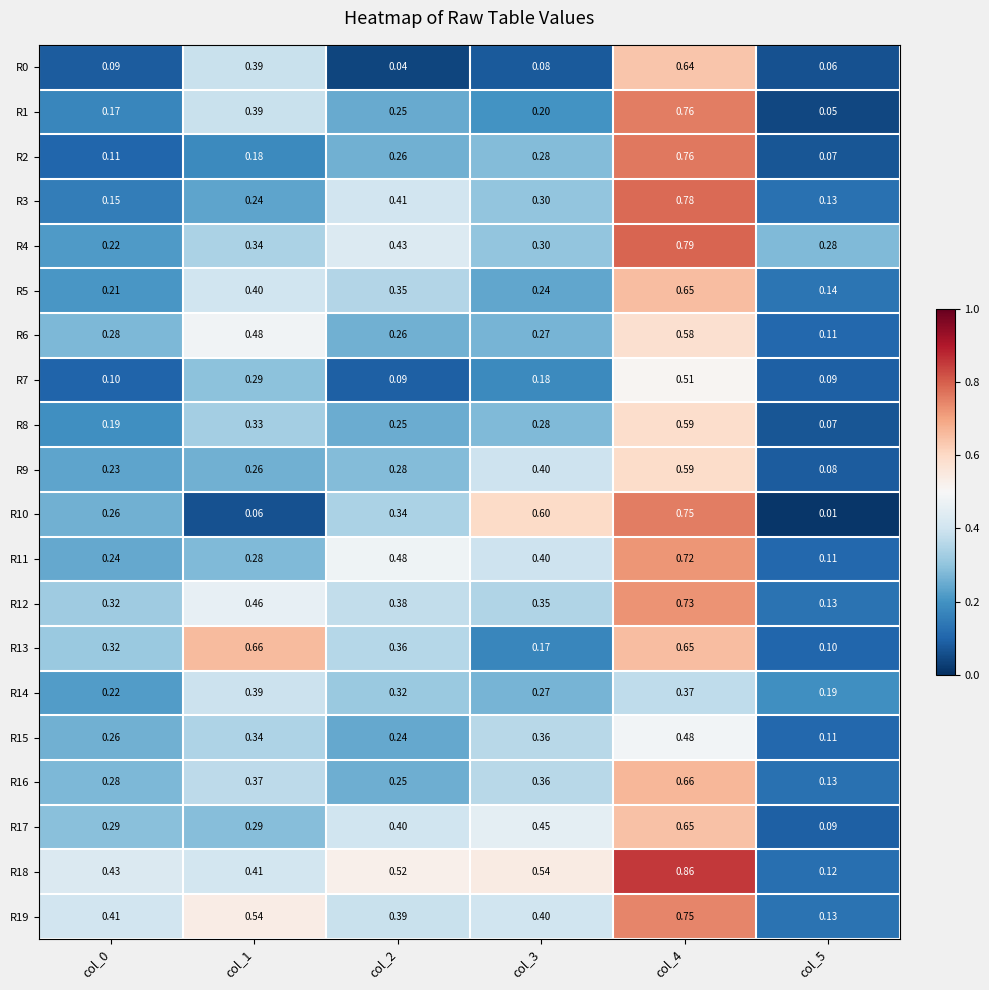

Which series has the largest total across all categories?

R18